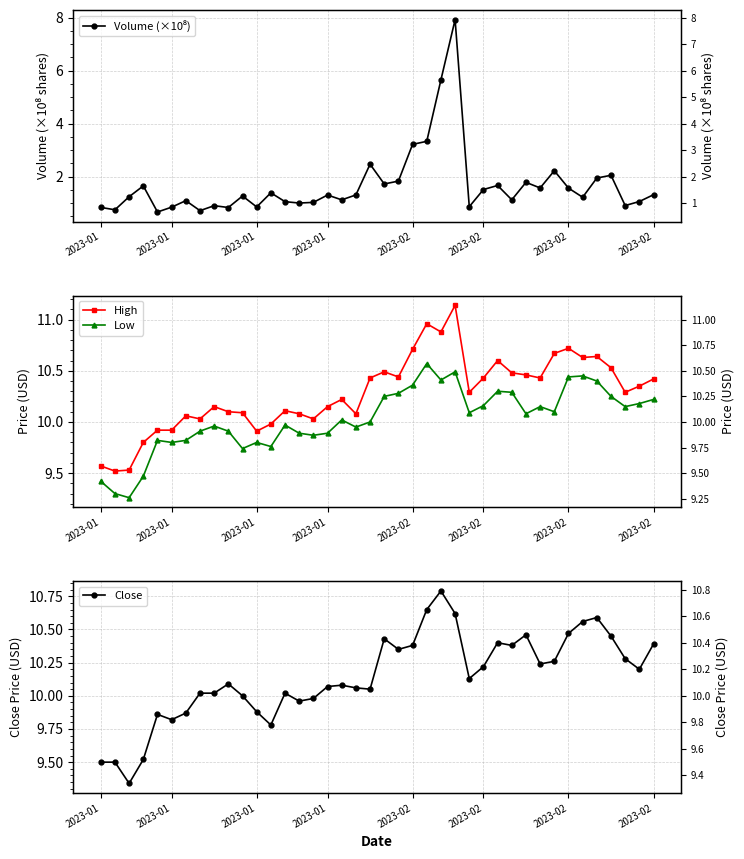

True or false: Volume (×10⁸) has more than 1 points higher than both neighbors.

True